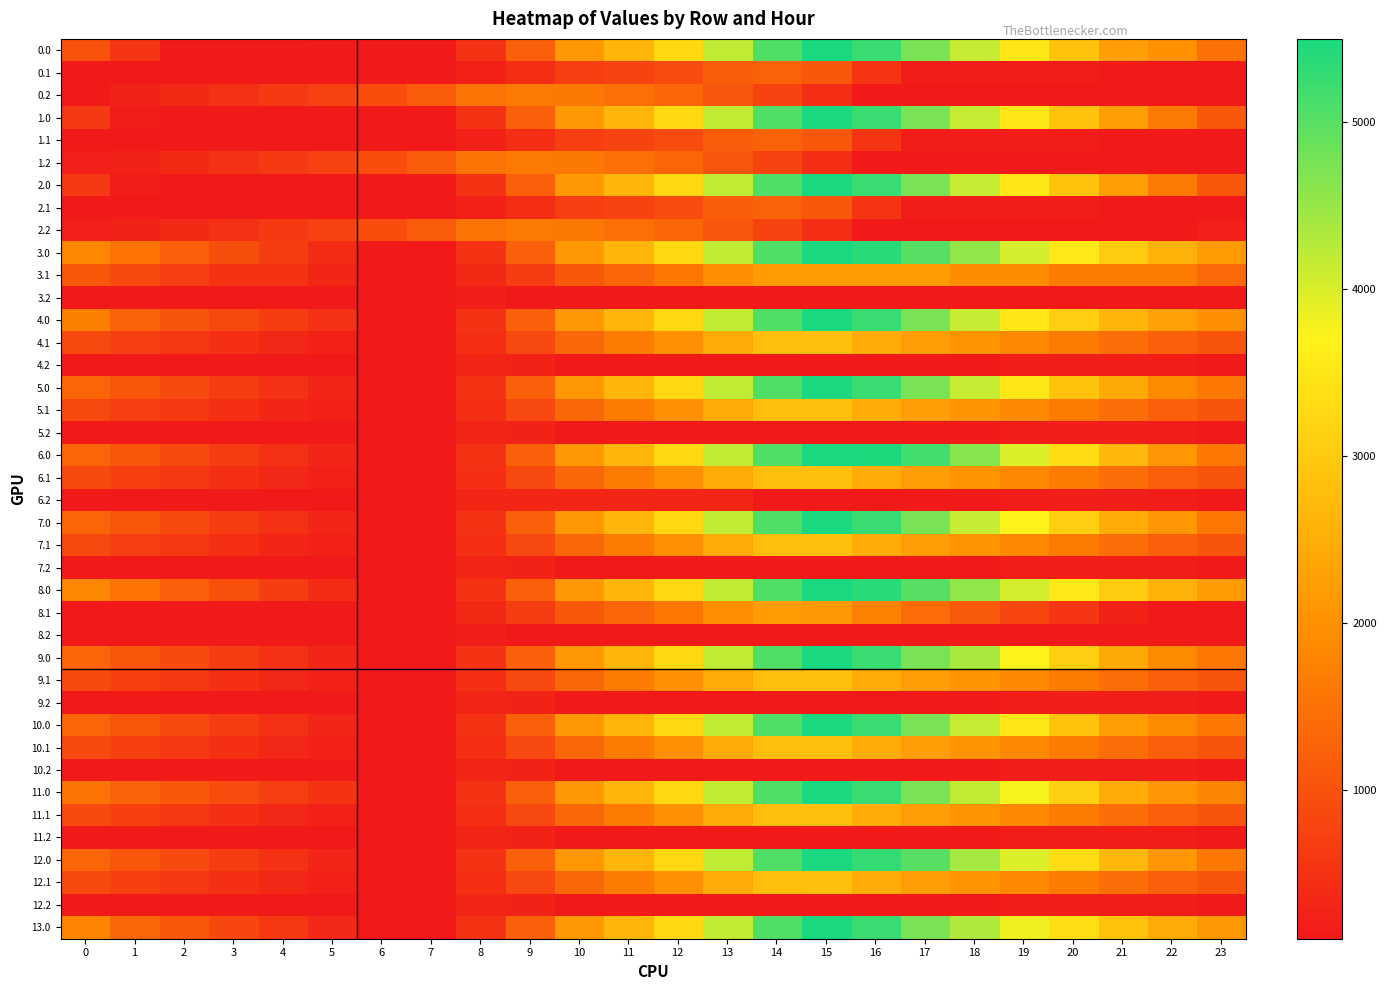

Count the number of categories in the chart.

24